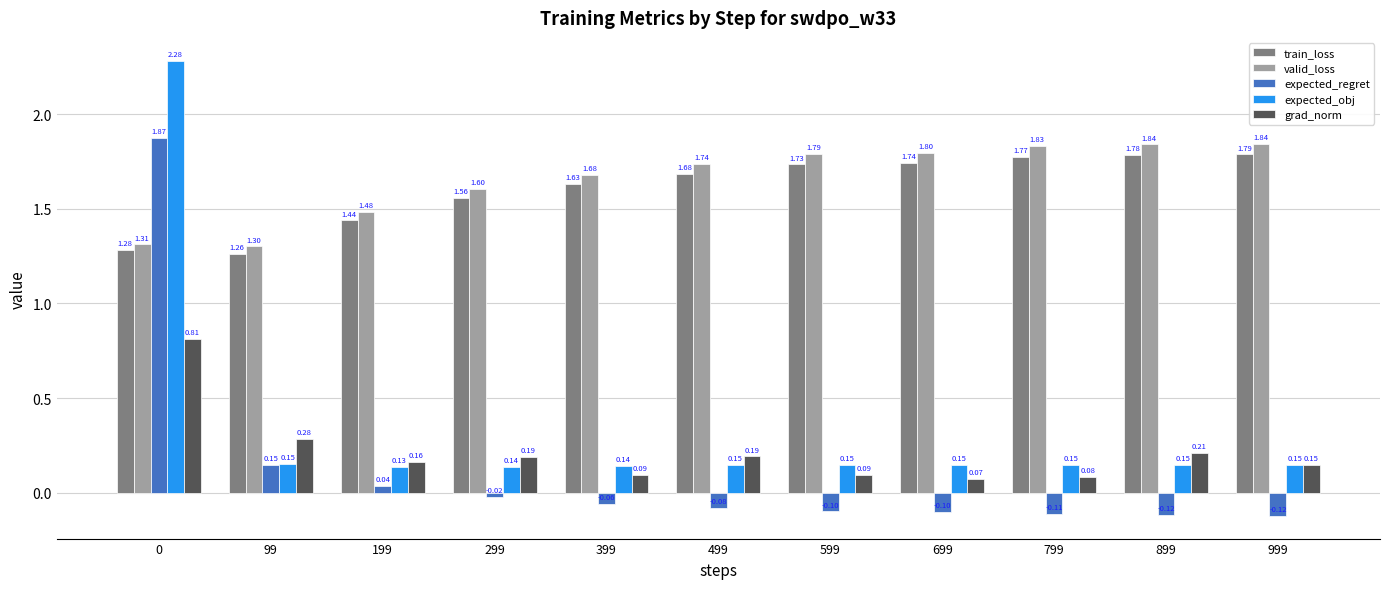

Which series changed the most between 0 and 499?

expected_obj